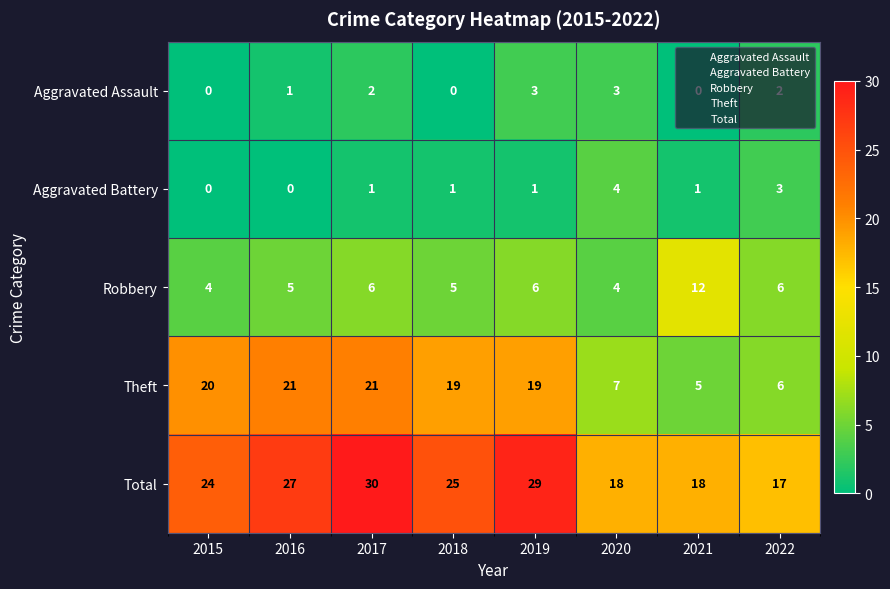

What is the difference between the highest and lowest values at 2016?

27